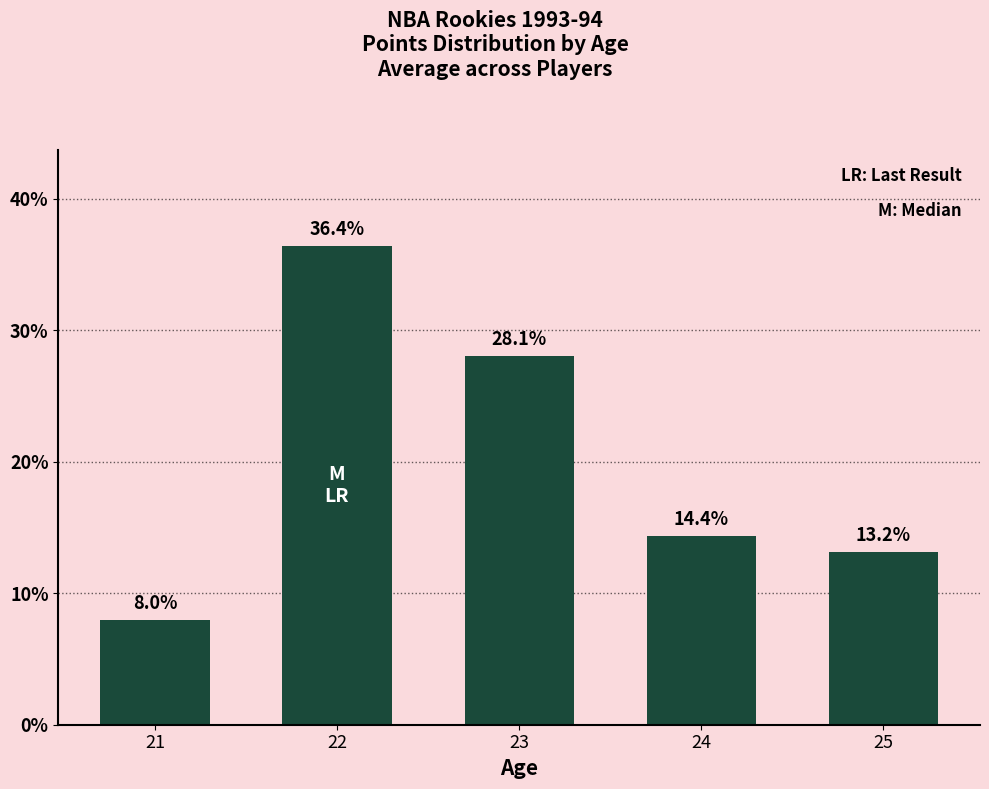

What is the maximum value shown in the chart?

36.4